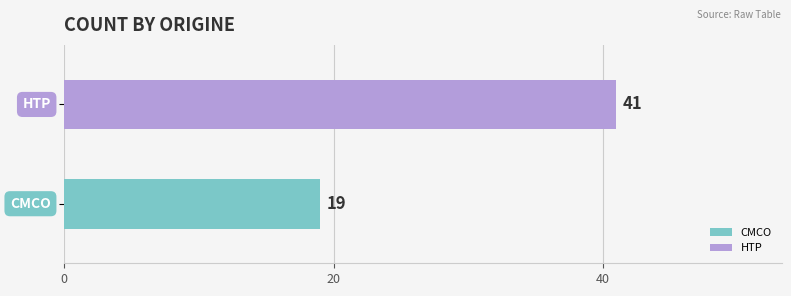

What is the minimum value shown in the chart?

19